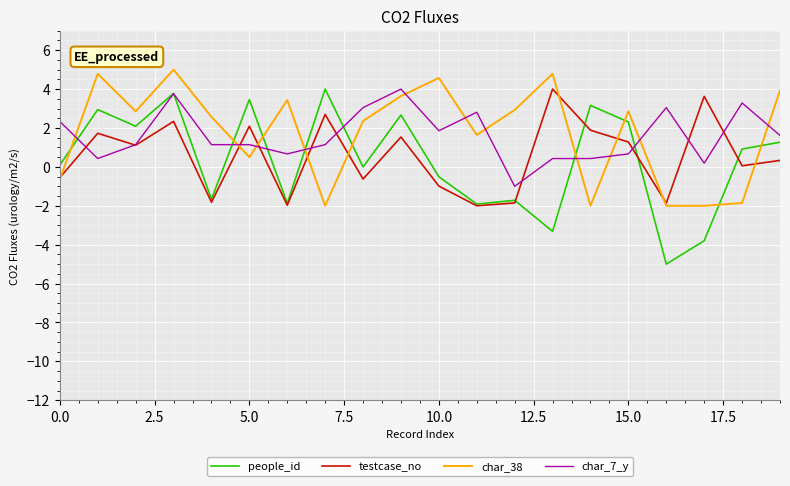

Which series has the largest range (max minus min)?

people_id